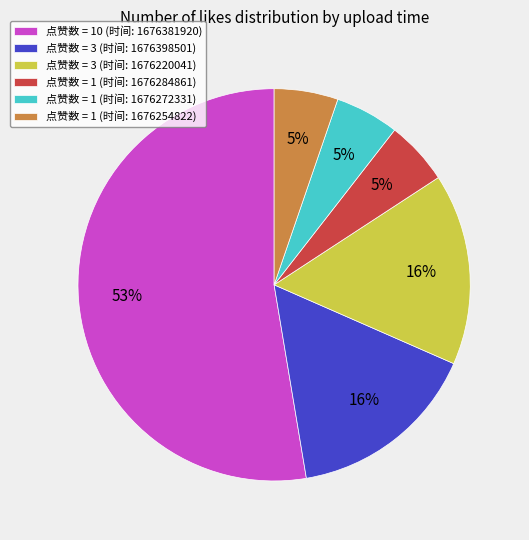

Which slice represents more than half of the pie?

点赞数 = 10 (时间: 1676381920)